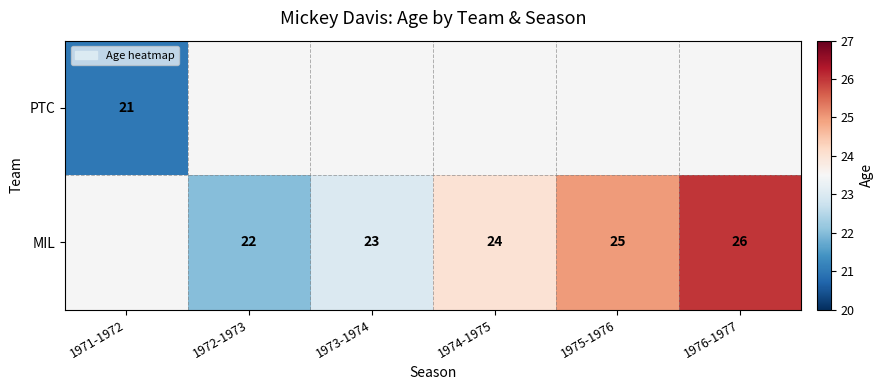

The value of MIL at 1974-1975 is 24. True or false?

True